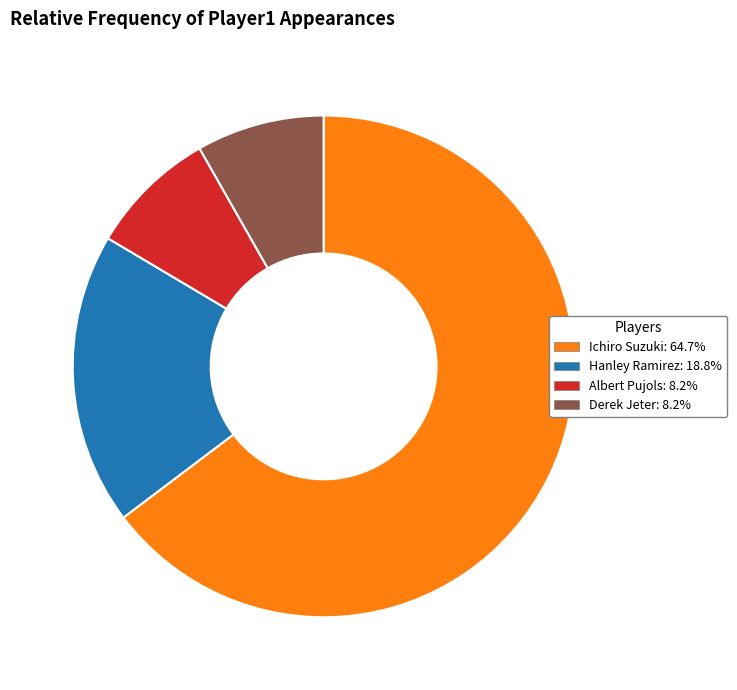

Between Derek Jeter and Hanley Ramirez, which is larger?

Hanley Ramirez